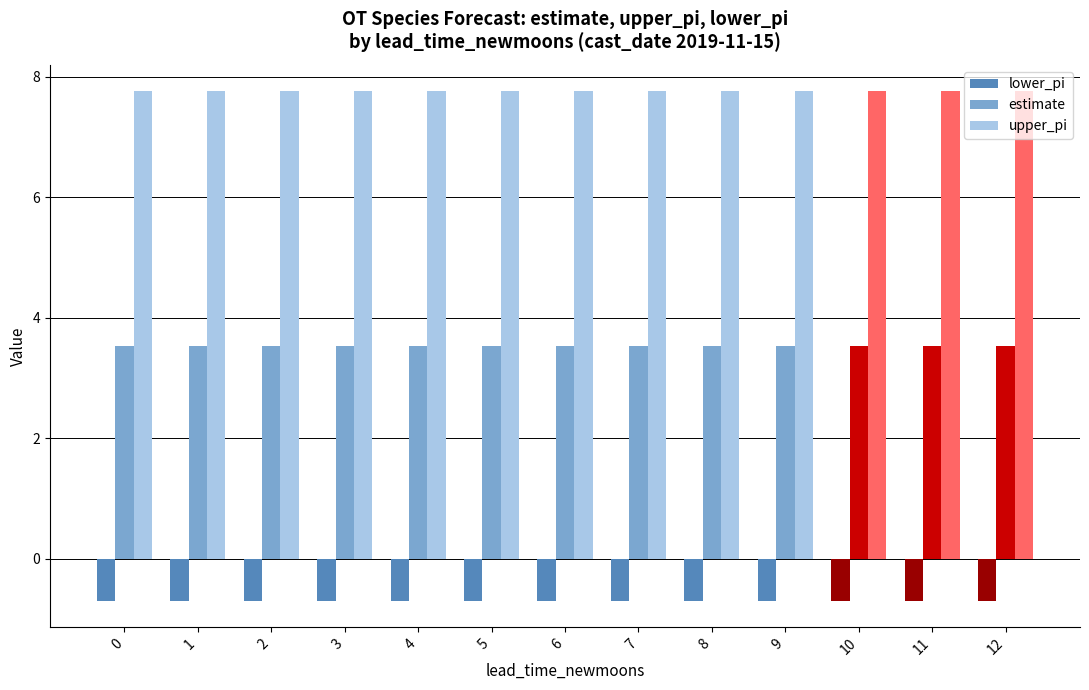

How many bars are there in total?

39